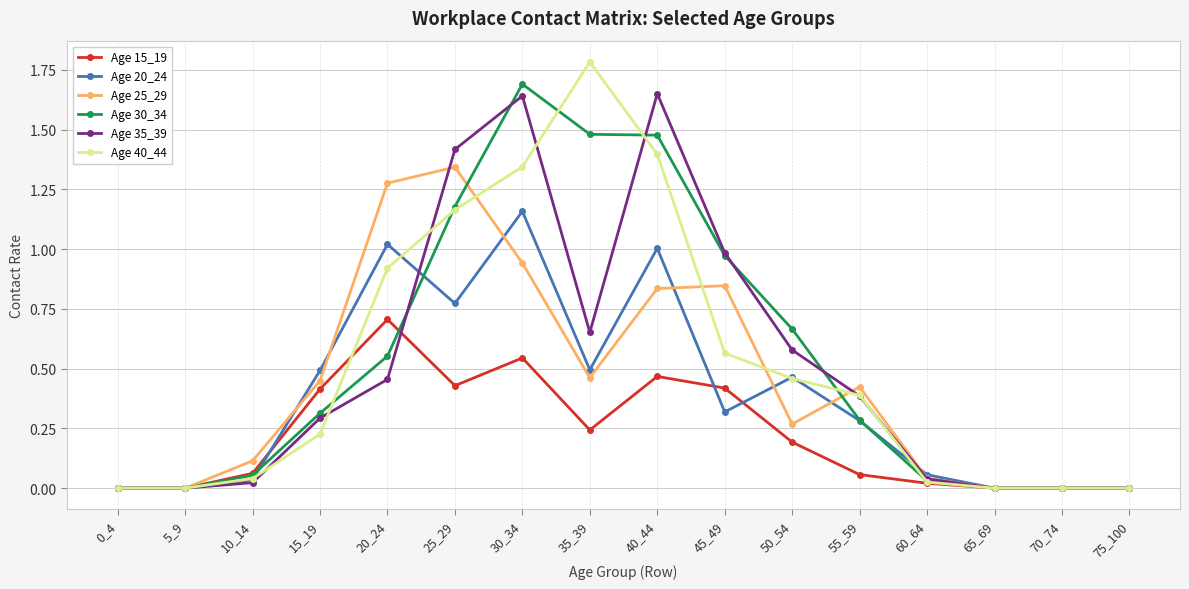

What is the greatest value displayed?

1.8